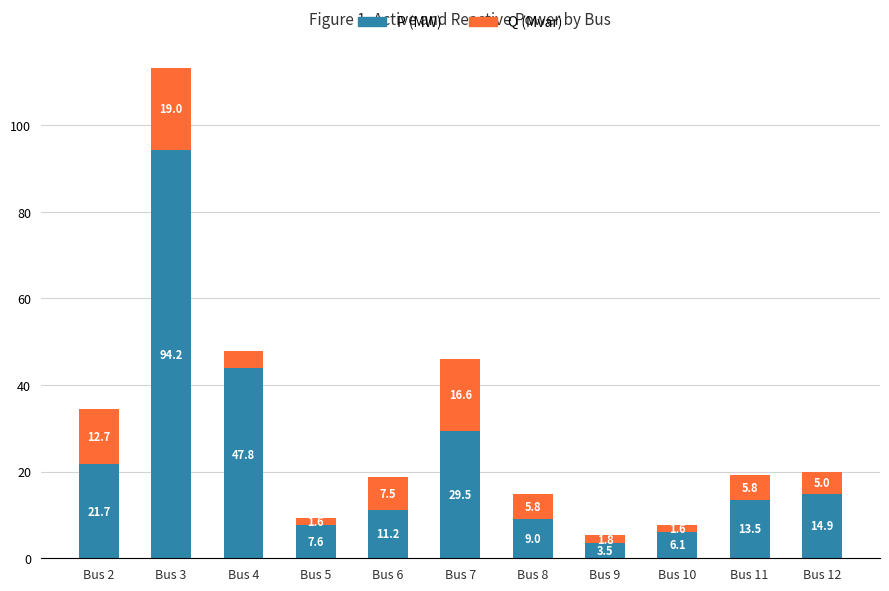

At how many categories does at least one series exceed 76?

1